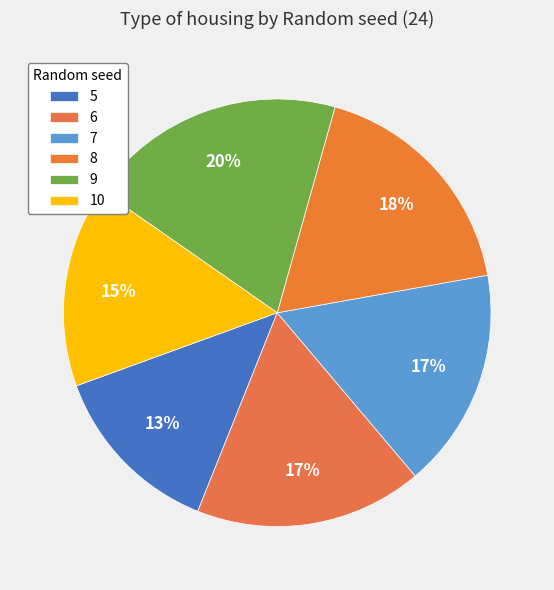

How many segments does this pie chart have?

6